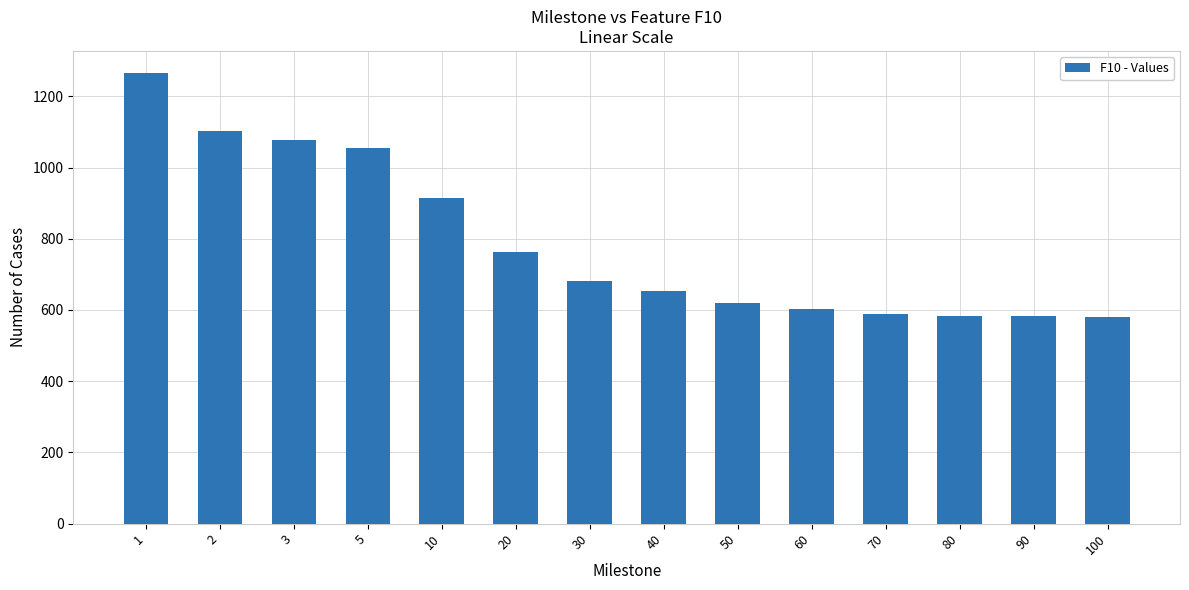

Between 20 and 10, which is larger?

10